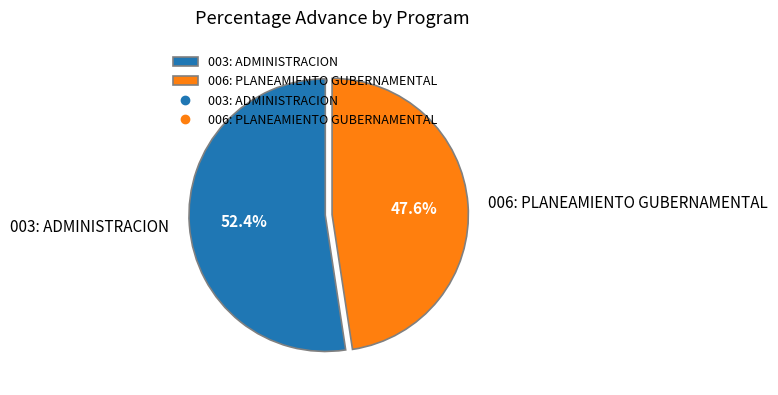

Count the number of slices in the pie.

2